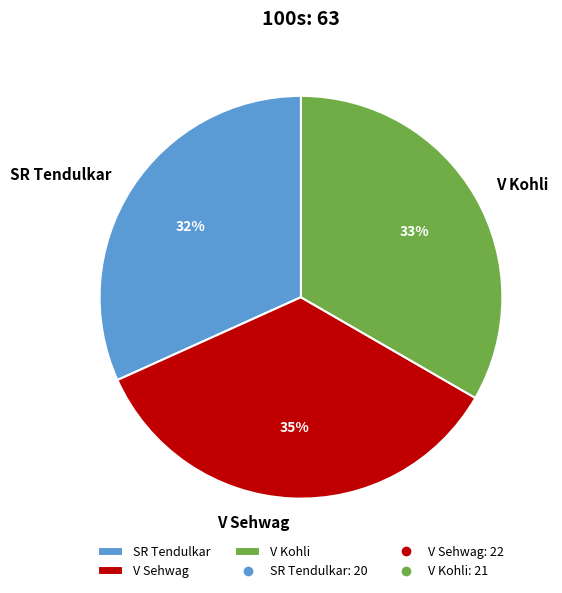

Is the sum of V Kohli and SR Tendulkar greater than half?

Yes